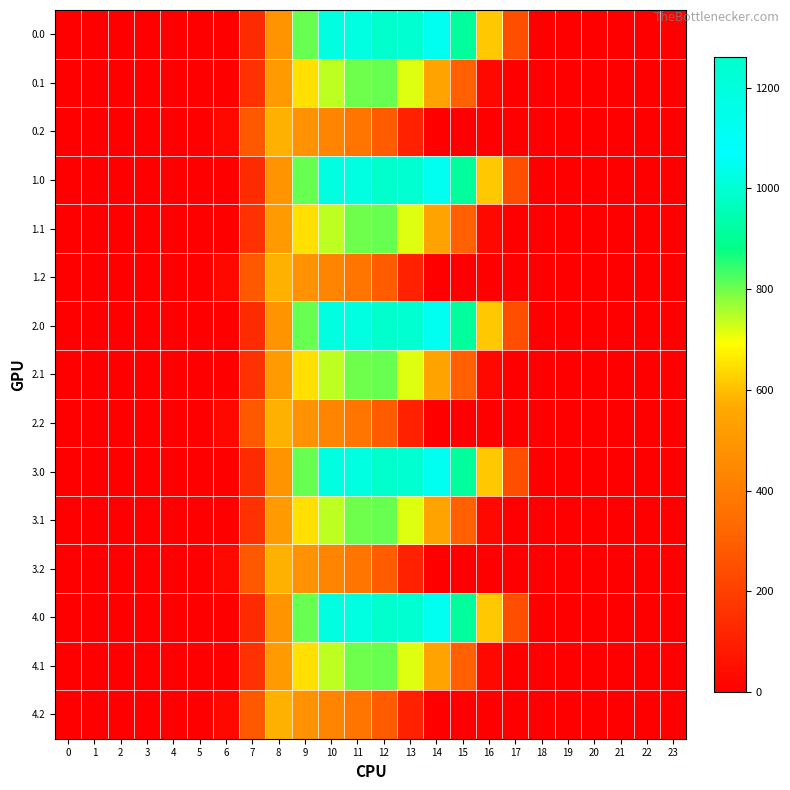

Rank the series at 8 from highest to lowest value.

0.2, 1.2, 2.2, 3.2, 4.2, 0.1, 1.1, 2.1, 3.1, 4.1, 0.0, 1.0, 2.0, 3.0, 4.0